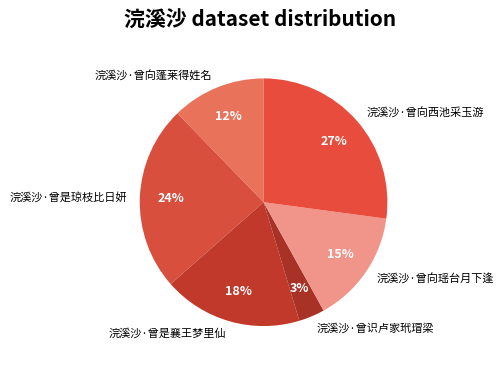

Is the sum of 浣溪沙·曾向西池采玉游 and 浣溪沙·曾识卢家玳瑁梁 greater than half?

No